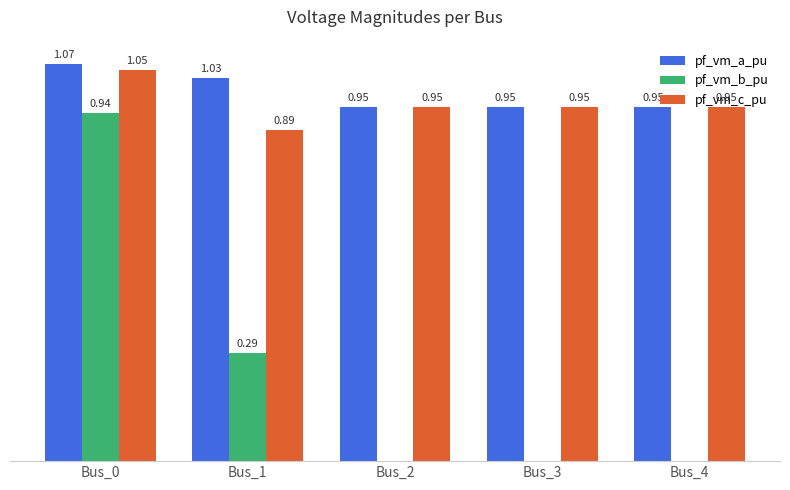

Which series changed the most between Bus_0 and Bus_4?

pf_vm_b_pu